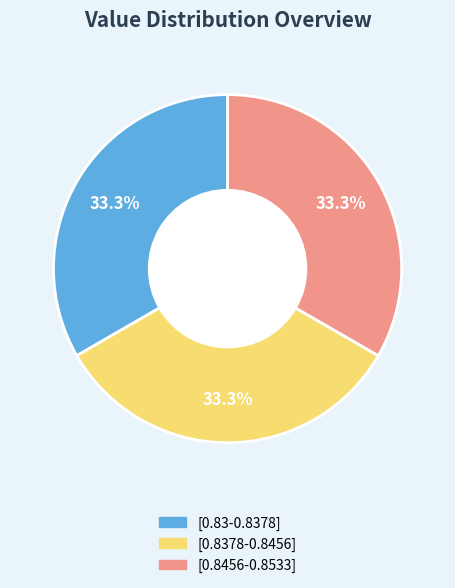

Is there a majority slice in this chart?

No